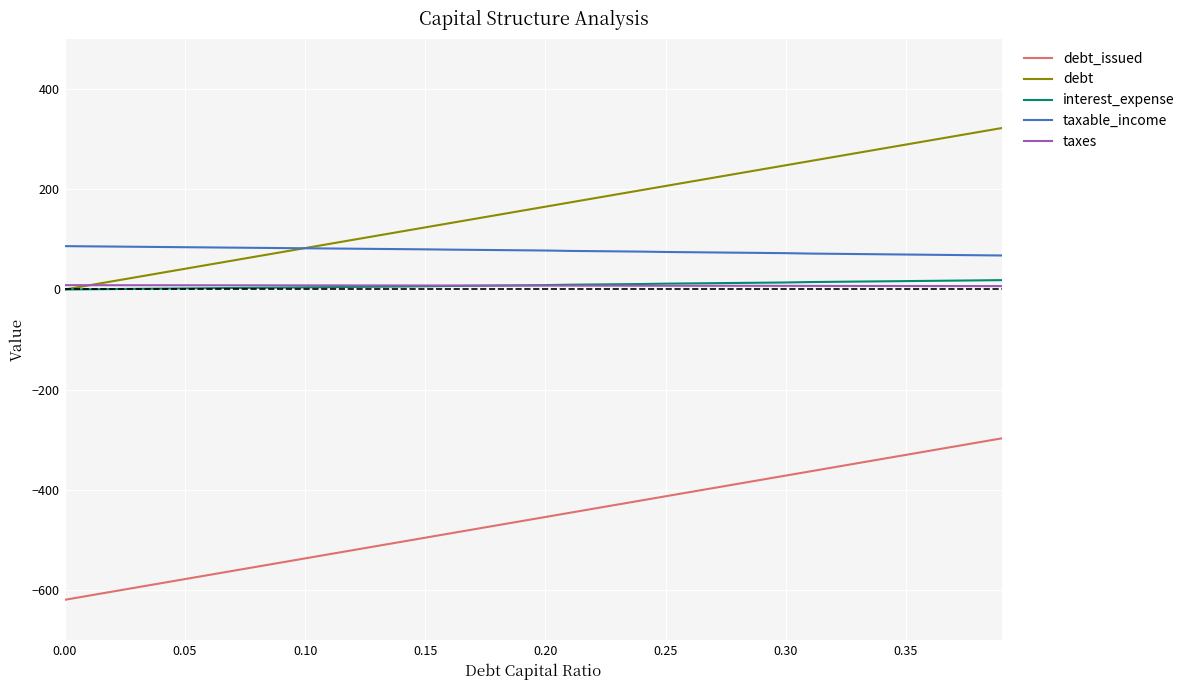

What are all the series names shown in the legend?

debt_issued, debt, interest_expense, taxable_income, taxes